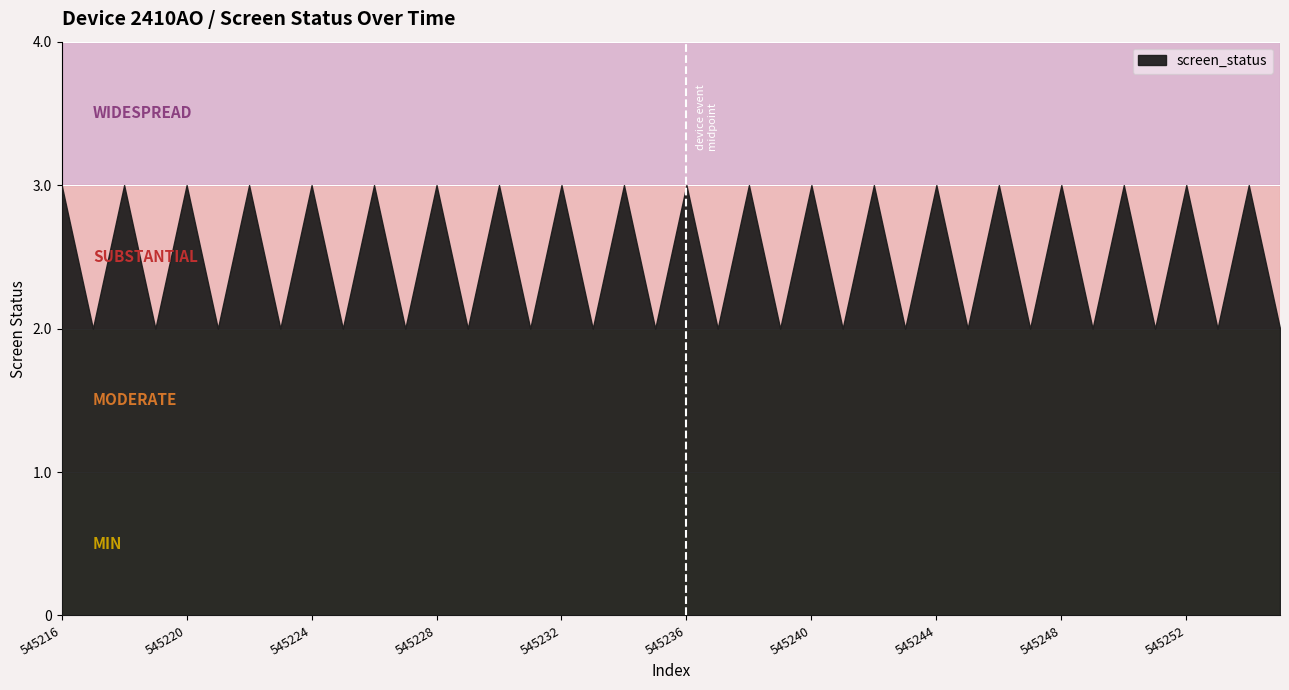

How many data points are less than 3?

20